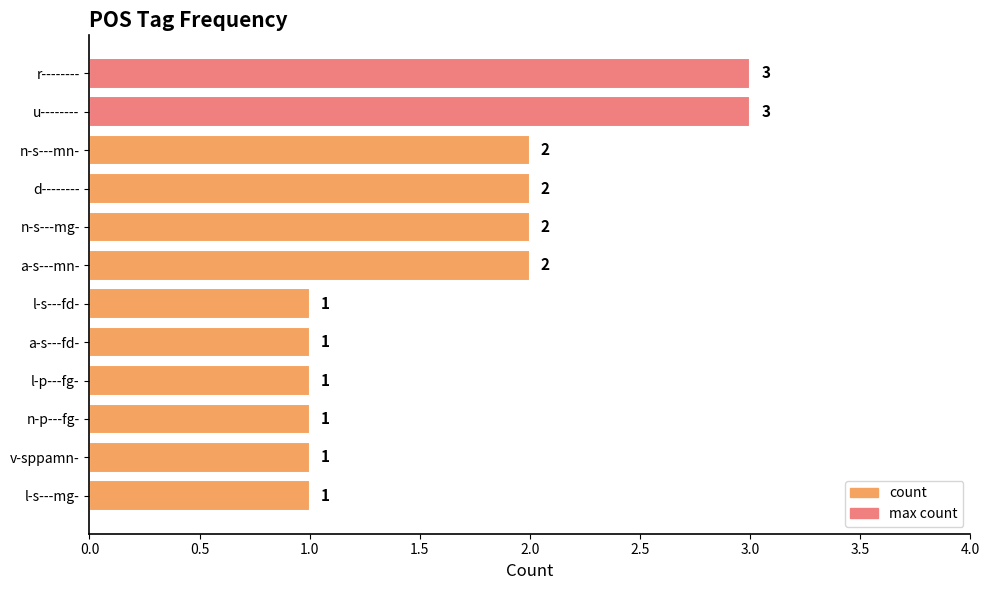

What is the greatest value displayed?

3